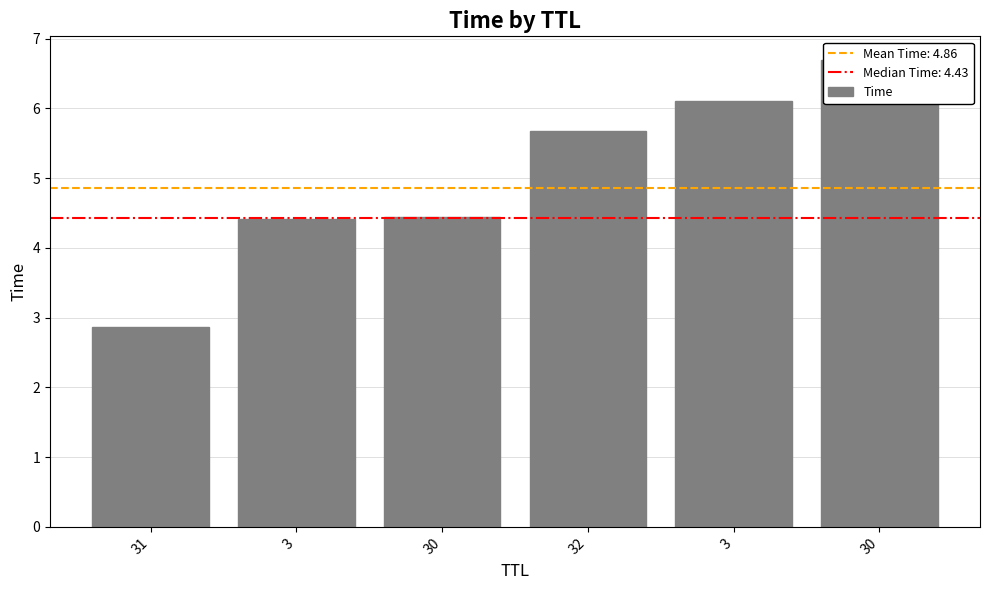

Reading left to right, what are all the values shown in this chart?

2.9	4.4	4.4	5.7	6.1	6.7